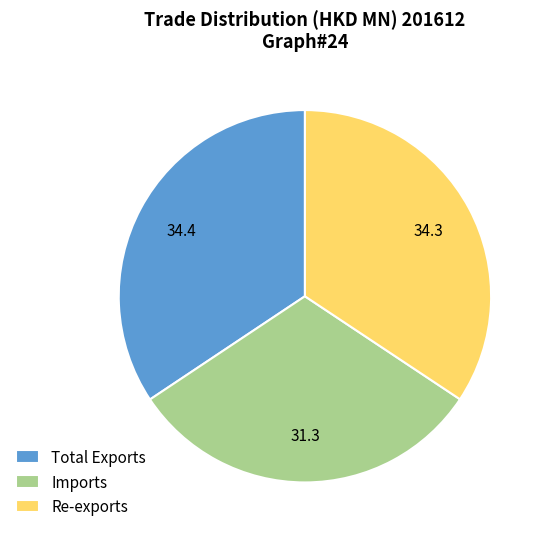

Is the sum of Re-exports and Total Exports greater than half?

Yes